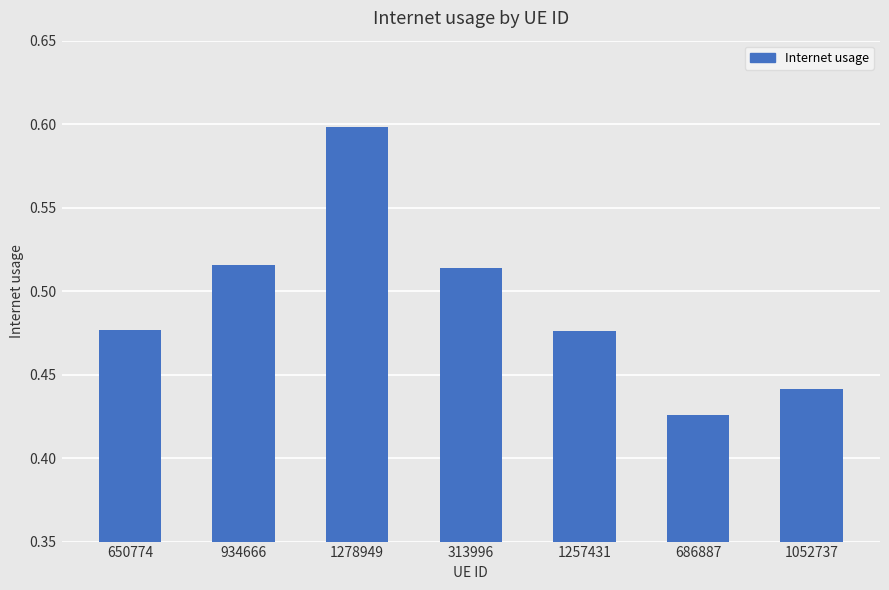

The value at 650774 is 0.7. True or false?

False